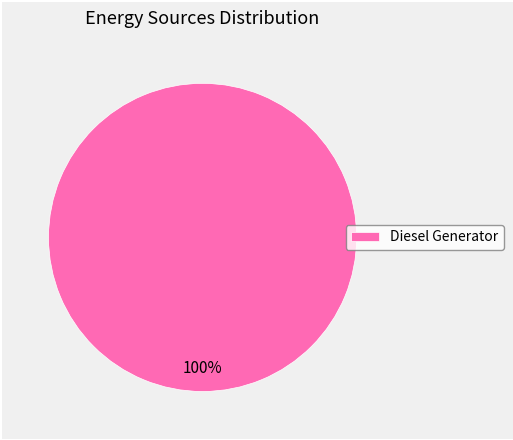

Is there a majority slice in this chart?

Yes